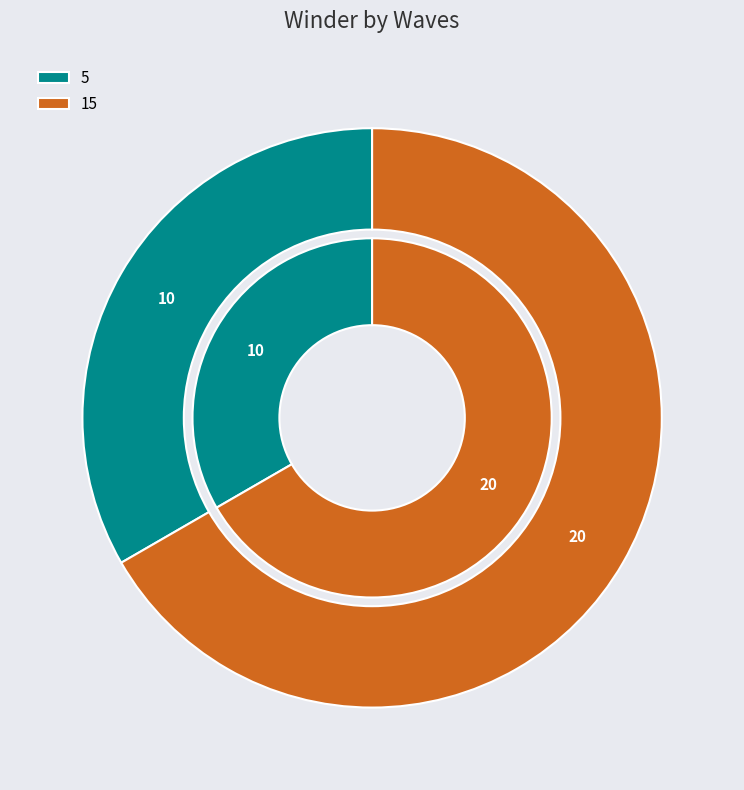

Rank the categories by value from lowest to highest.

5, 15